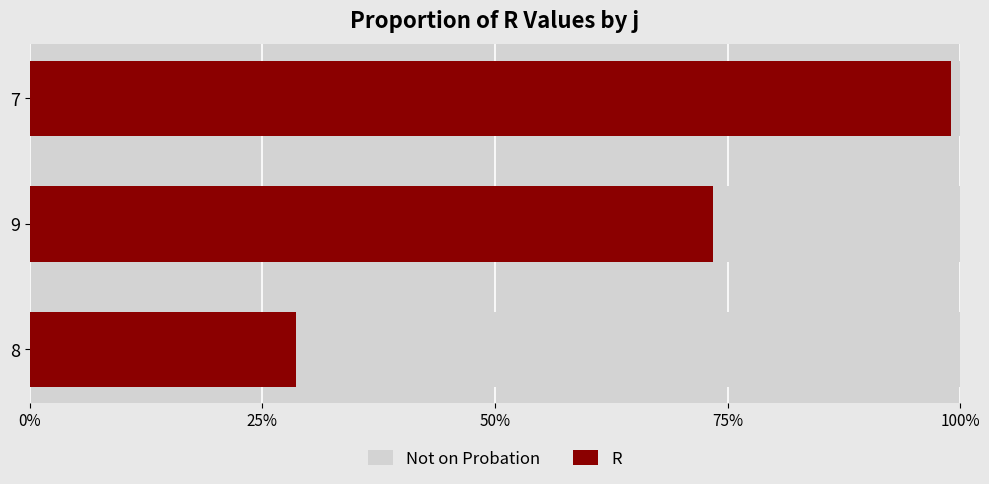

Which series has the largest range (max minus min)?

R